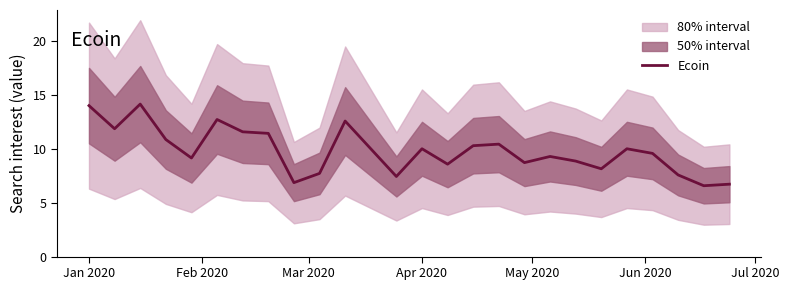

Reading left to right, what are all the values shown in this chart?

14.0	11.9	14.1	10.9	9.1	12.7	11.6	11.4	6.9	7.7	12.6	10.0	7.4	10.0	8.6	10.3	10.4	8.7	9.3	8.9	8.1	10.0	9.6	7.6	6.6	6.7